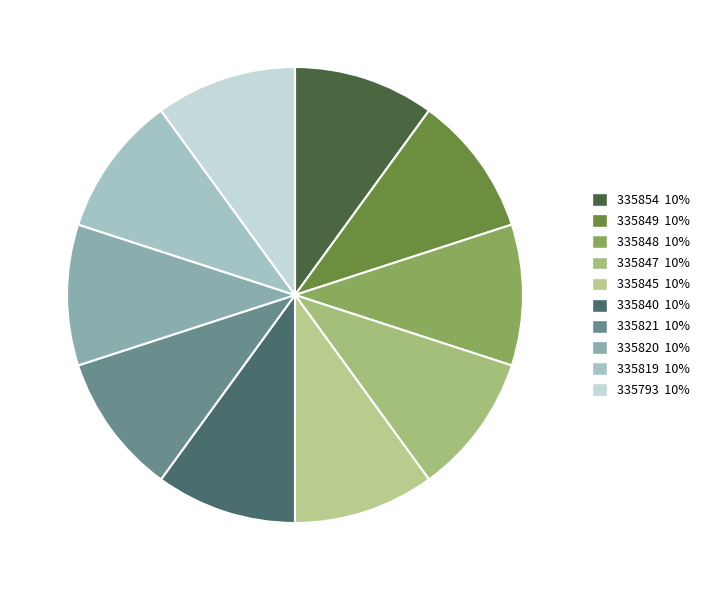

True or false: 335847 accounts for 5% of the total.

False